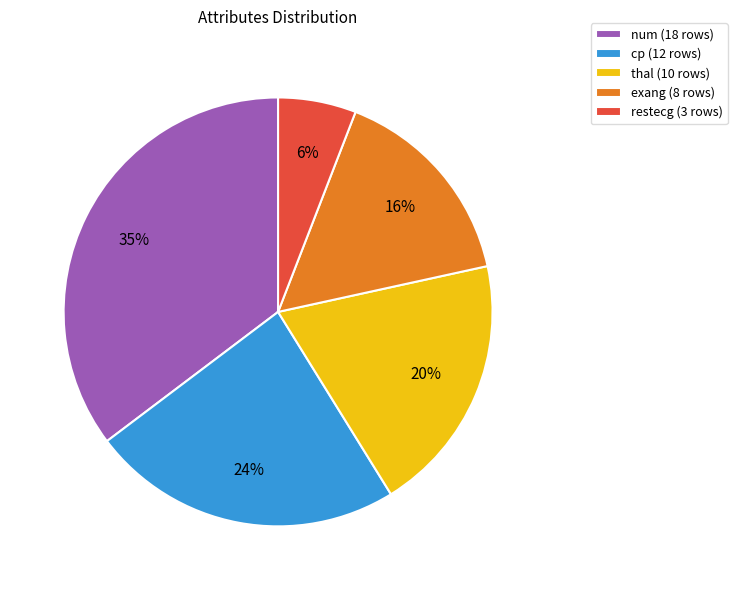

Is there a majority slice in this chart?

No